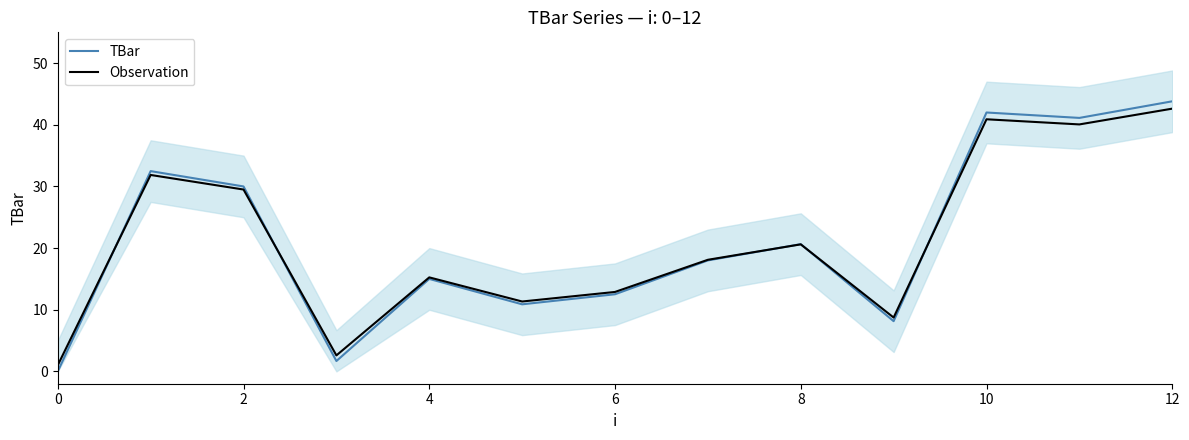

True or false: Observation has a value of 42.6 at 12.

True